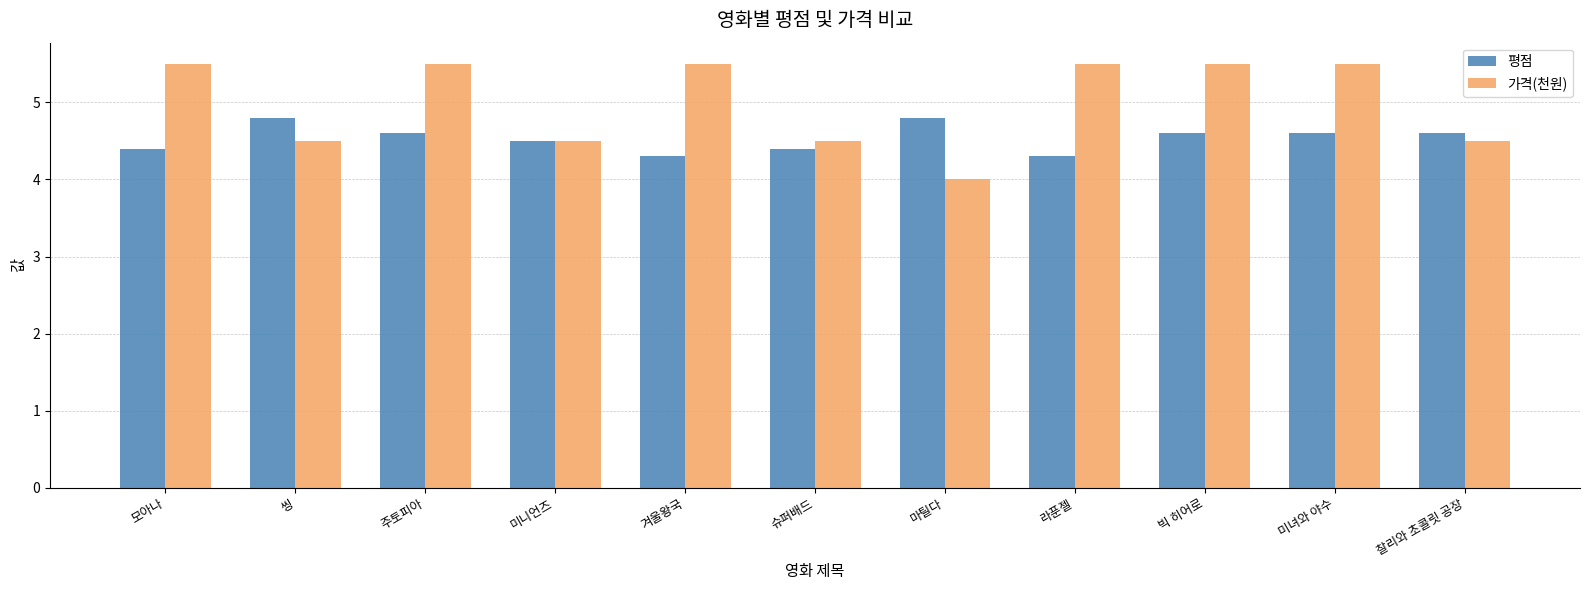

Rank the series by their average value, from highest to lowest.

가격(천원), 평점